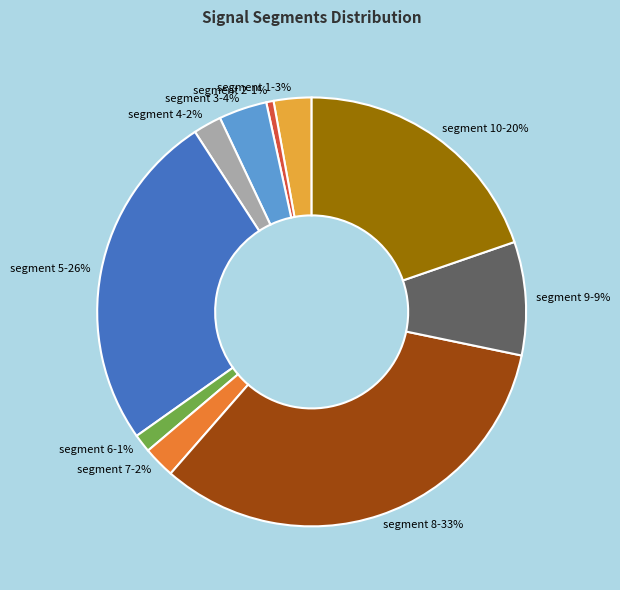

To the nearest percent, what is the average slice percentage?

10%